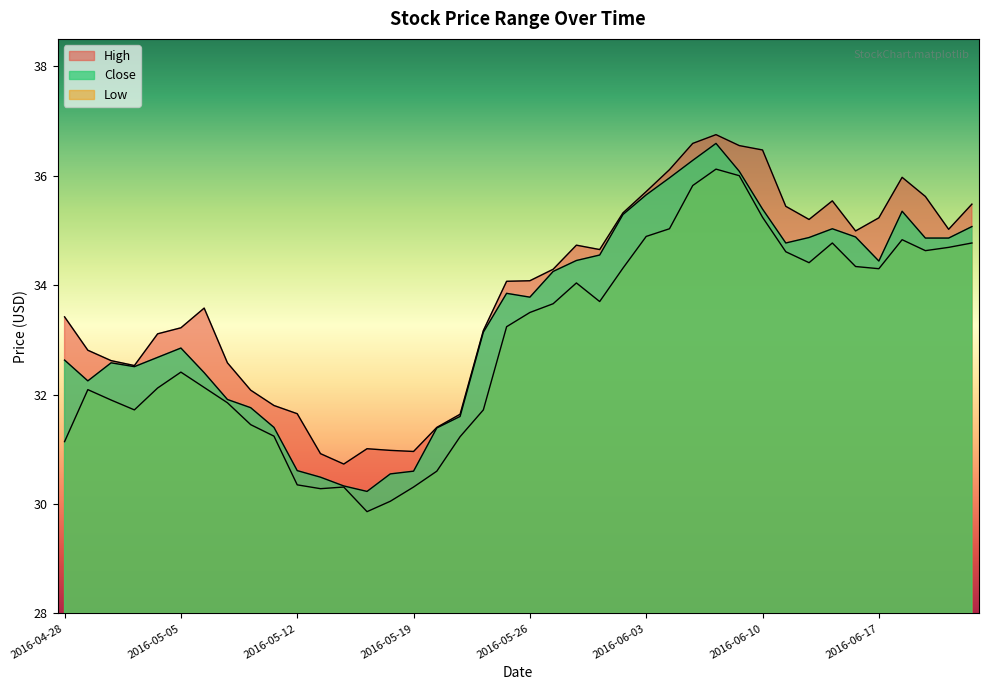

What is the difference between the maximum and minimum values in the Close series?

6.4